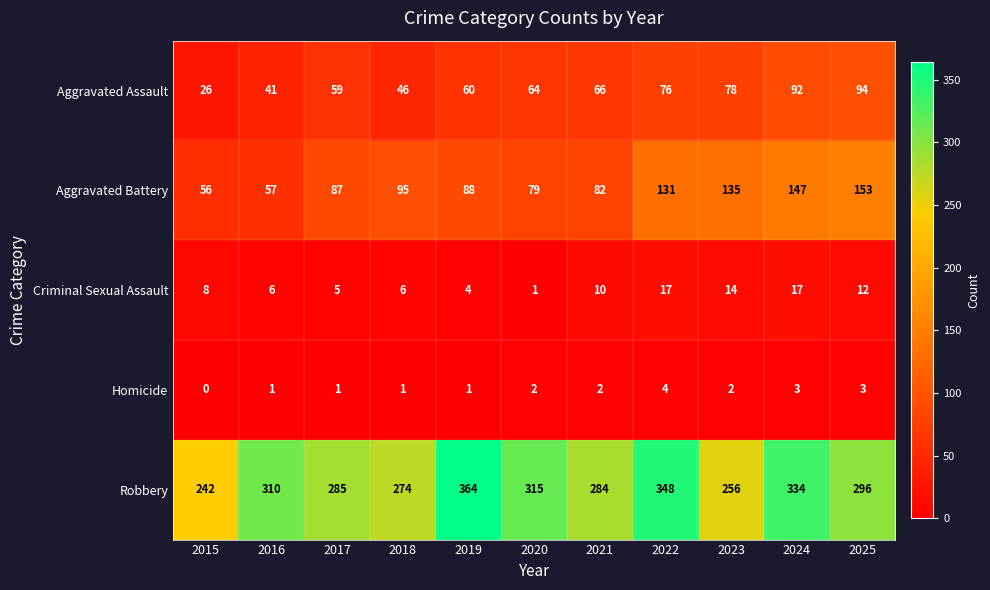

Where does the Robbery series first go above 296?

2016